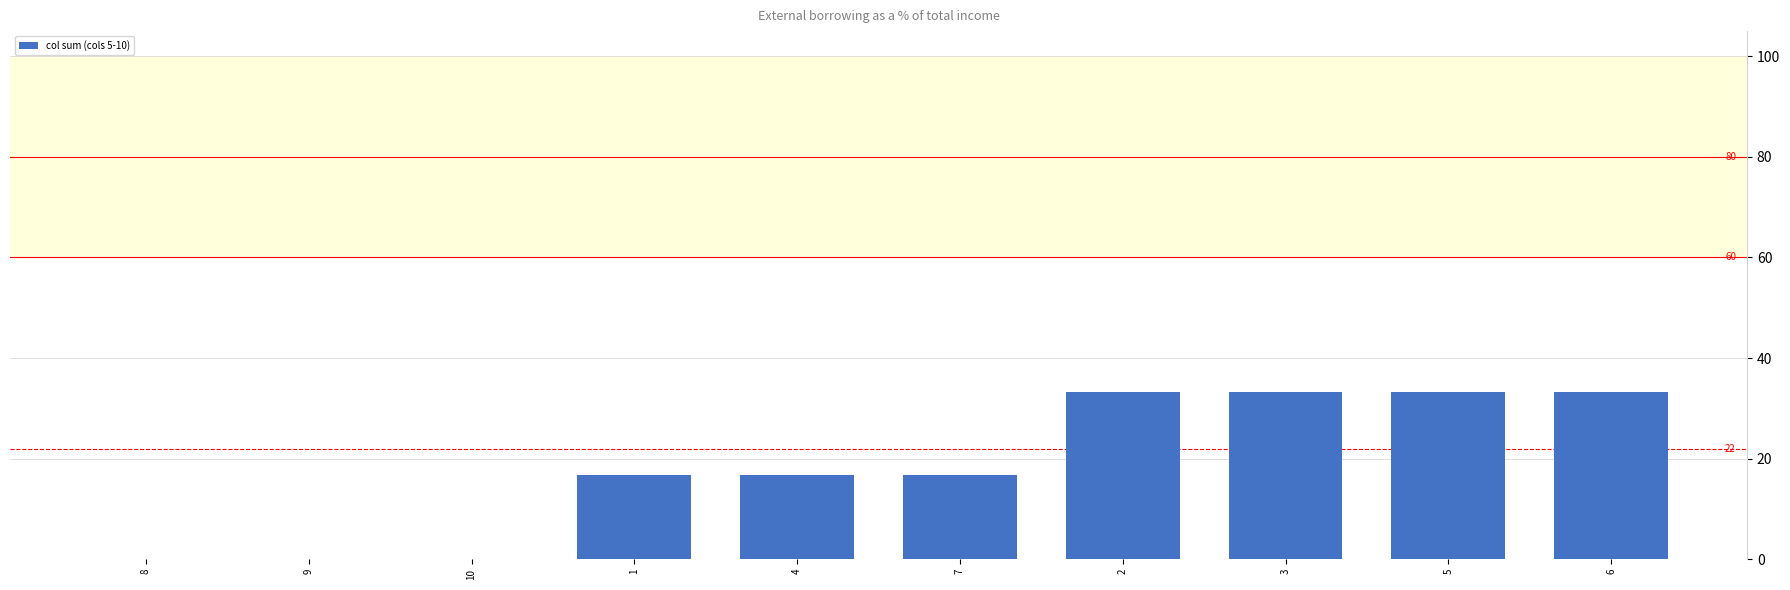

The chart shows a value of 10.0 at 4. True or false?

False